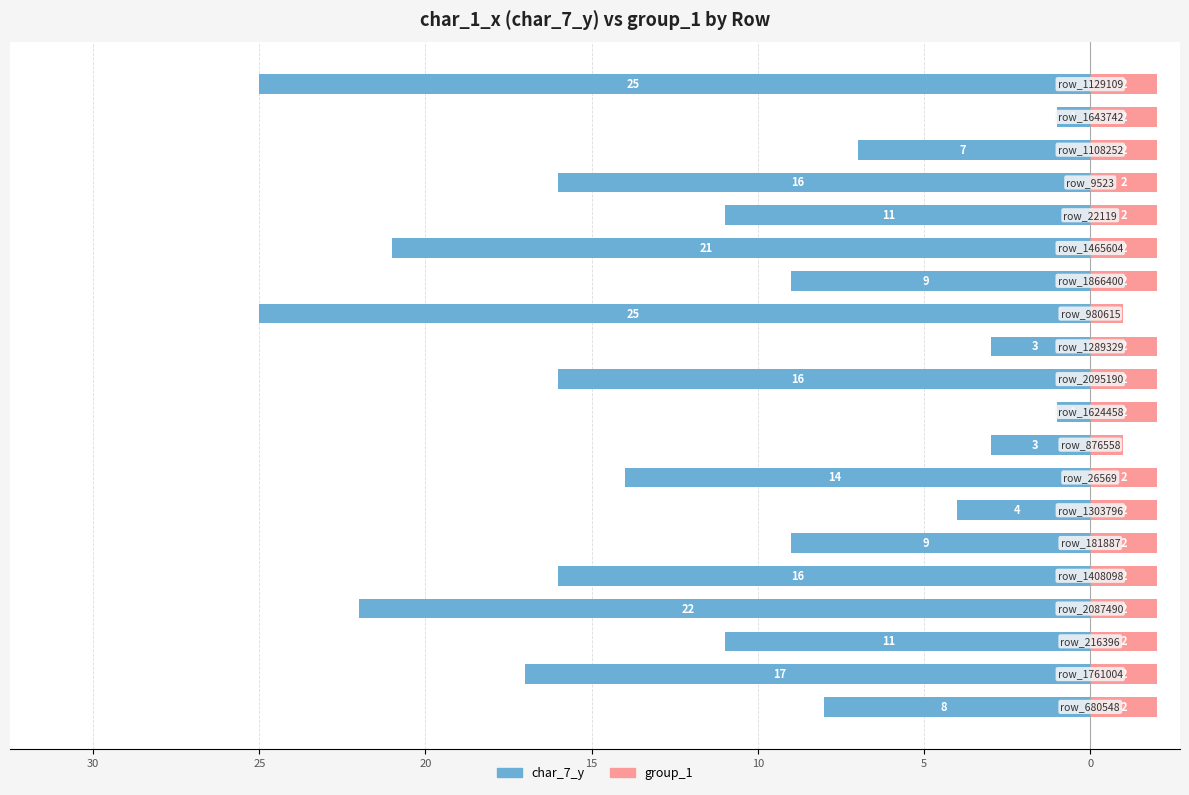

The value of char_7_y at 12 is -15. True or false?

False